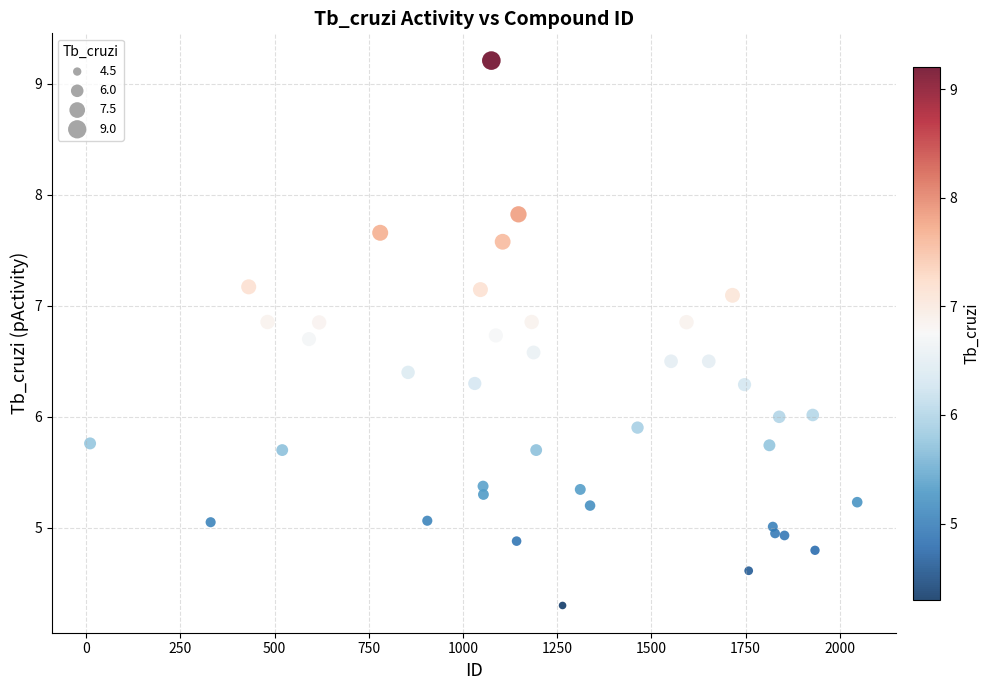

What is the range of X values (max minus min)?

2036.0